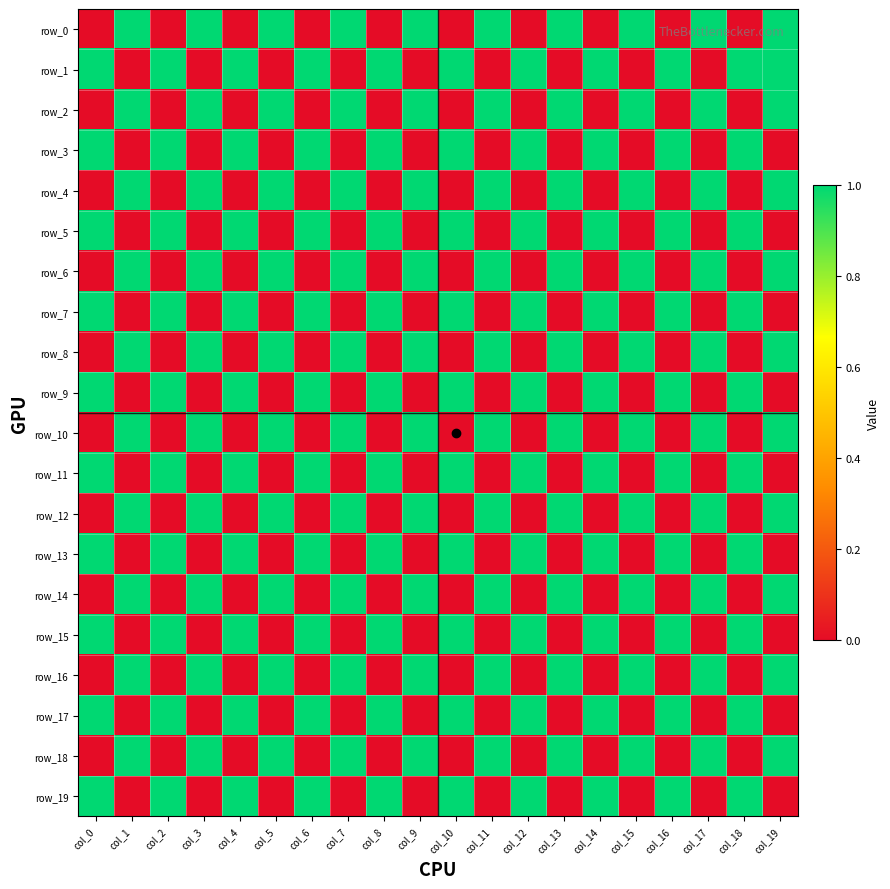

Which series changed the most between col_3 and col_14?

row_0